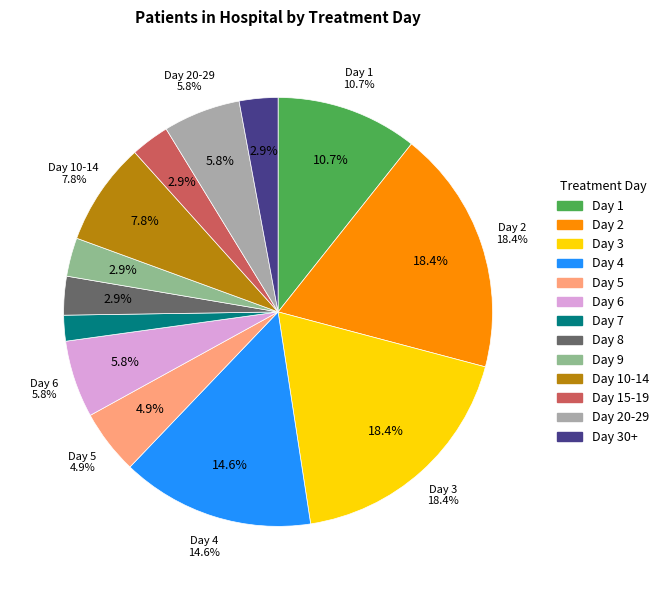

Is it true that 3 is 33% of the pie?

False